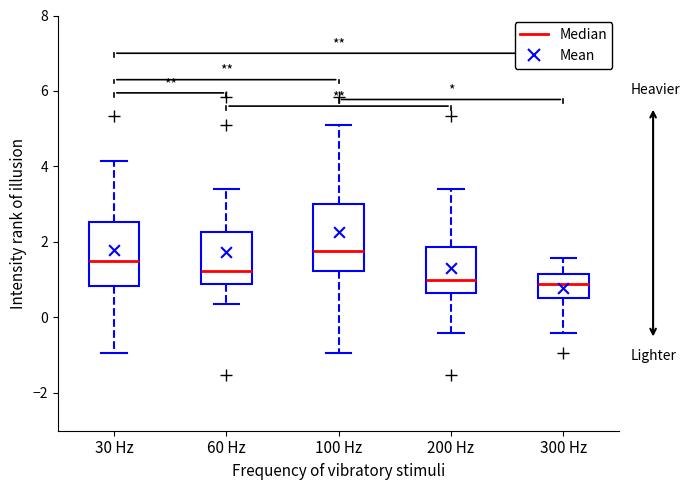

Where does the upper whisker of the box for 30 Hz end on the y-axis? The values are not printed on the chart, so give them approximately, as read against the axis.

4.2